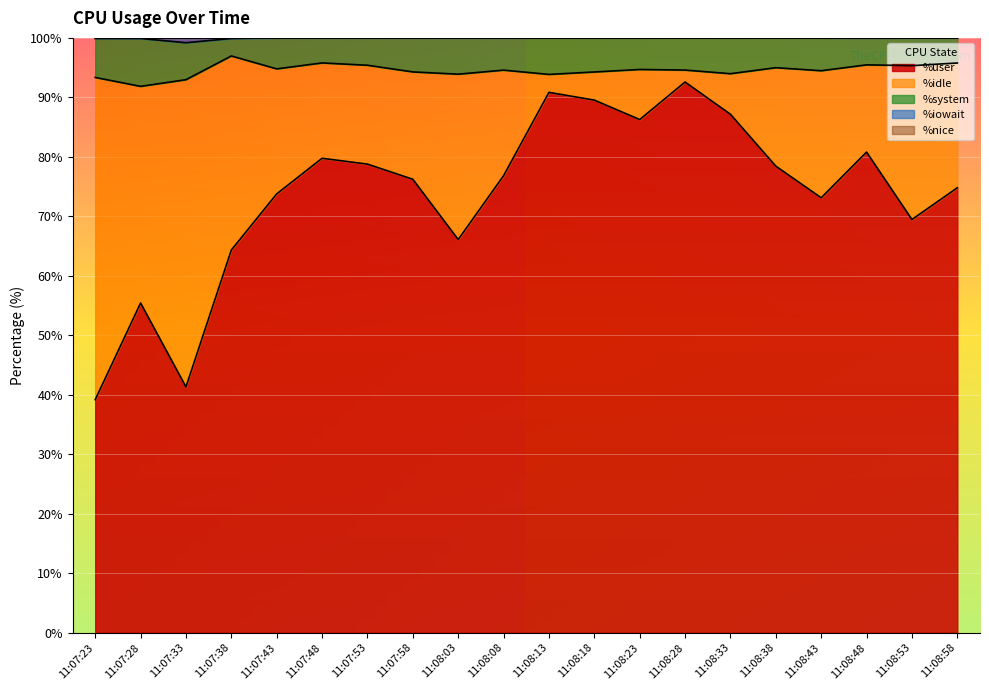

At which category is the sum across all series the highest?

11:08:28